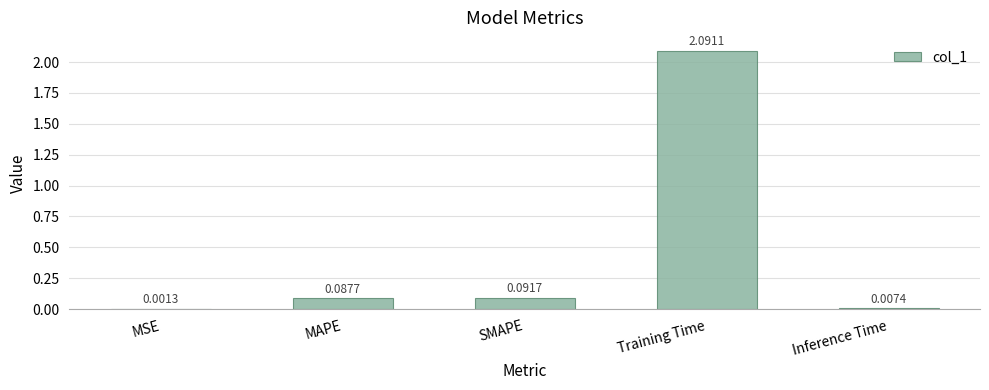

What is the sum of all values?

2.3